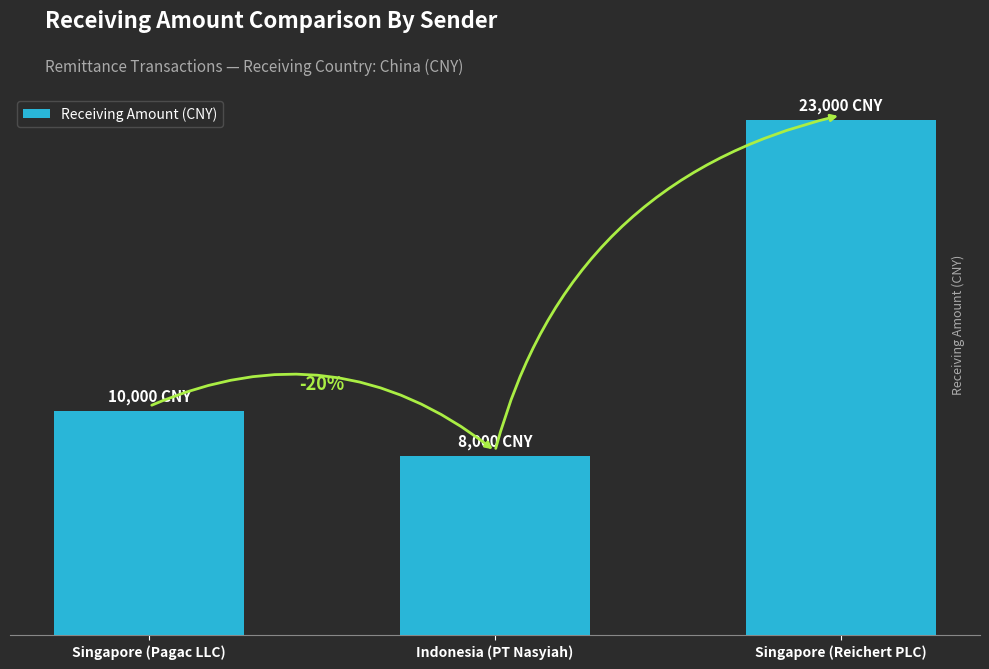

Which has a higher value, Singapore (Reichert PLC) or Indonesia (PT Nasyiah)?

Singapore (Reichert PLC)